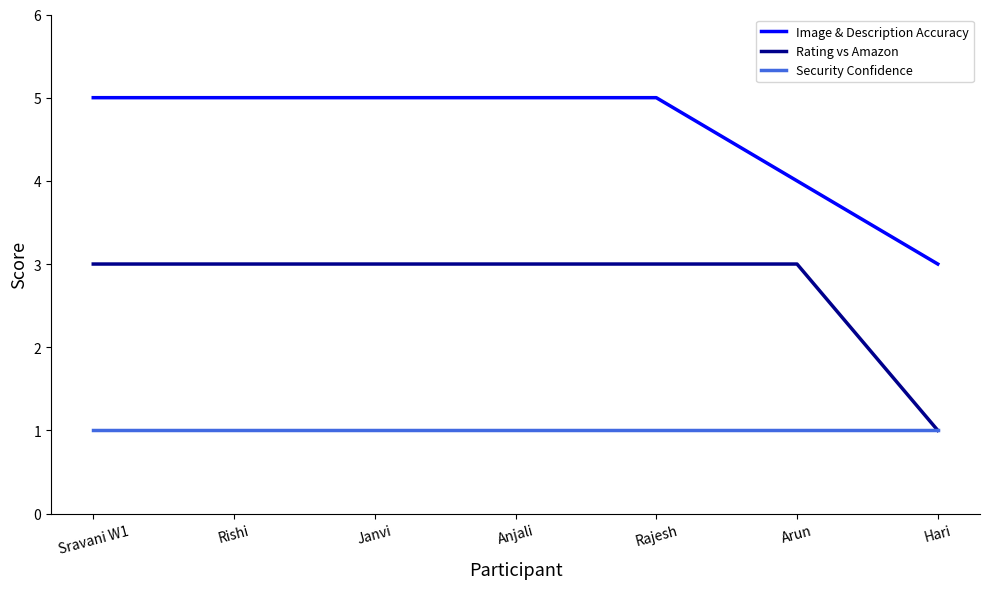

Reading left to right, extract all data points from this chart.

Image & Description Accuracy: Sravani W1=5	Rishi=5	Janvi=5	Anjali=5	Rajesh=5	Arun=4	Hari=3
Rating vs Amazon: Sravani W1=3	Rishi=3	Janvi=3	Anjali=3	Rajesh=3	Arun=3	Hari=1
Security Confidence: Sravani W1=1	Rishi=1	Janvi=1	Anjali=1	Rajesh=1	Arun=1	Hari=1